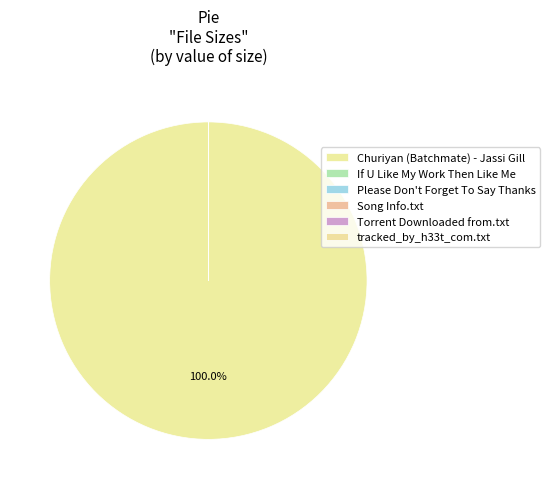

To the nearest percent, what is the average slice percentage?

17%